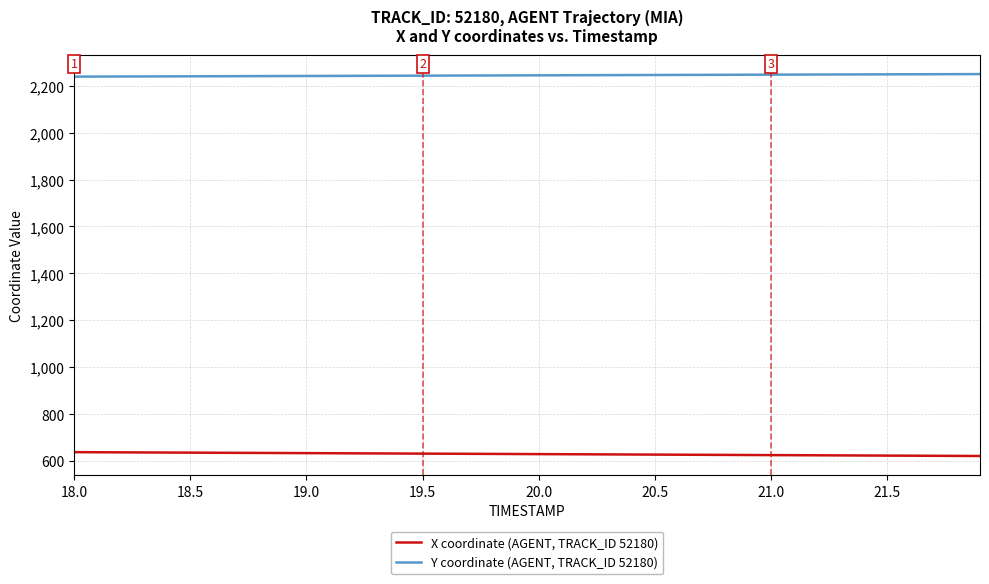

List the series in order of their overall mean, lowest first.

X coordinate (AGENT, TRACK_ID 52180), Y coordinate (AGENT, TRACK_ID 52180)